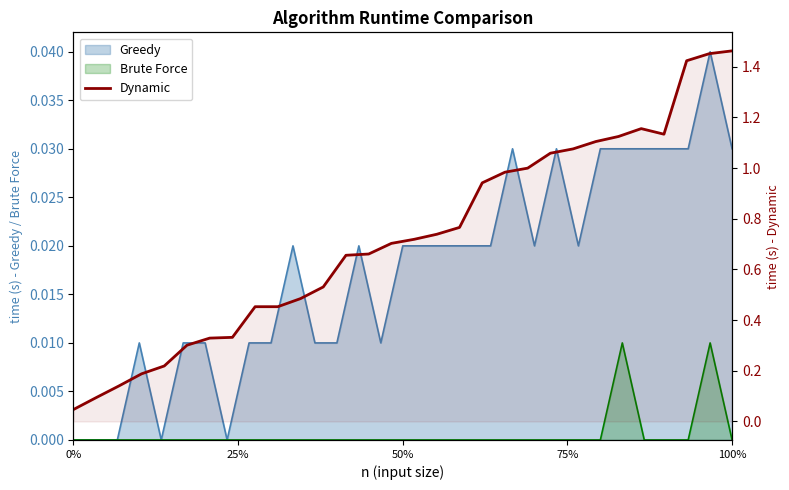

What is the average value?

0.7